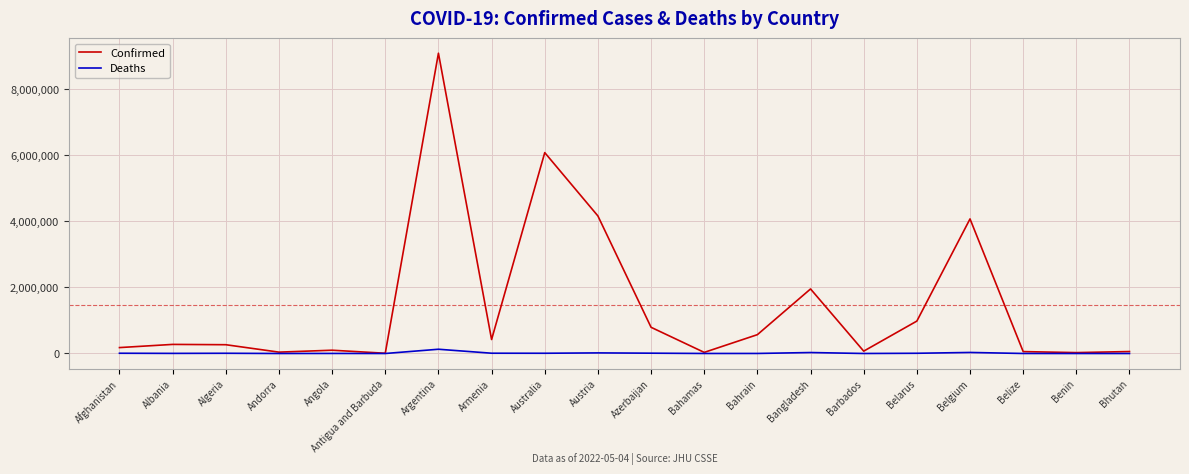

The Deaths series shows 798 at Bahamas. True or false?

True